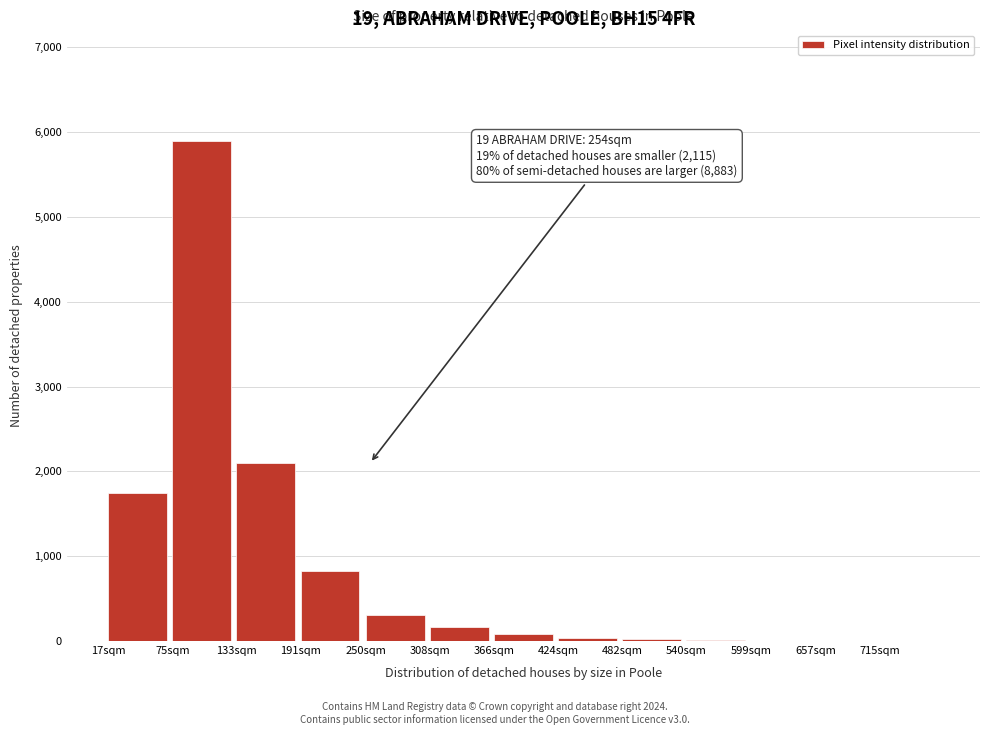

Where is the data nearest to the value 2950?

133sqm